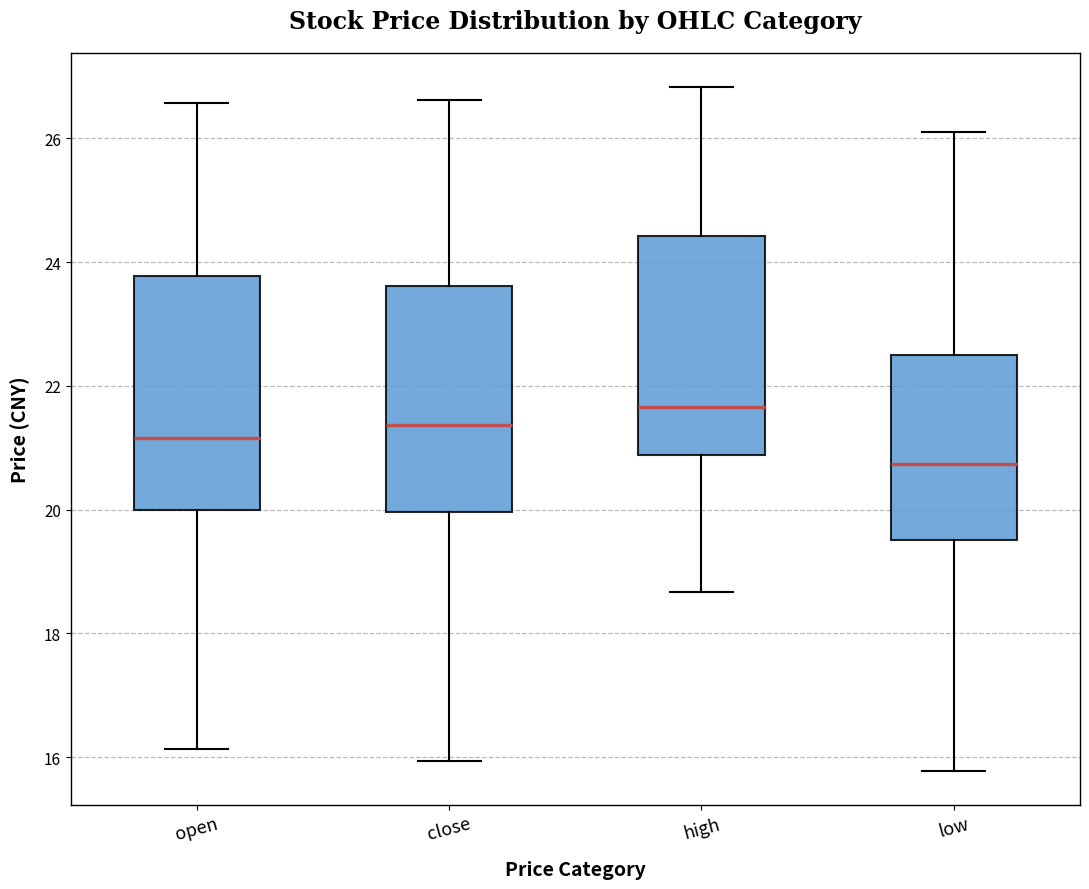

Reading left to right, transcribe this box plot: for each box, give where its median line is, the range the box spans, and where its two whiskers end, as read against the y-axis. The values are not printed on the chart, so give them approximately, as read against the axis.

open: median 21.2, box 20.0 to 23.8, whiskers 16.2 to 26.6
close: median 21.4, box 20.0 to 23.6, whiskers 16.0 to 26.6
high: median 21.6, box 20.8 to 24.4, whiskers 18.6 to 26.8
low: median 20.8, box 19.6 to 22.6, whiskers 15.8 to 26.2